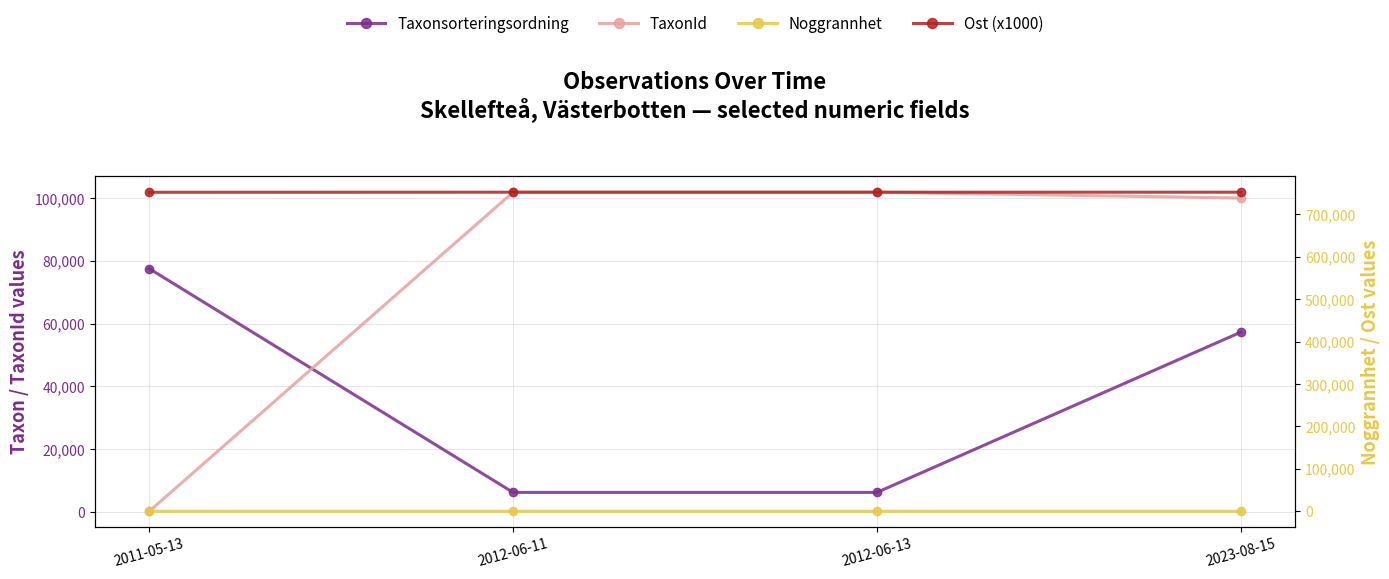

What are all the series names shown in the legend?

Taxonsorteringsordning, TaxonId, Noggrannhet, Ost (x1000)